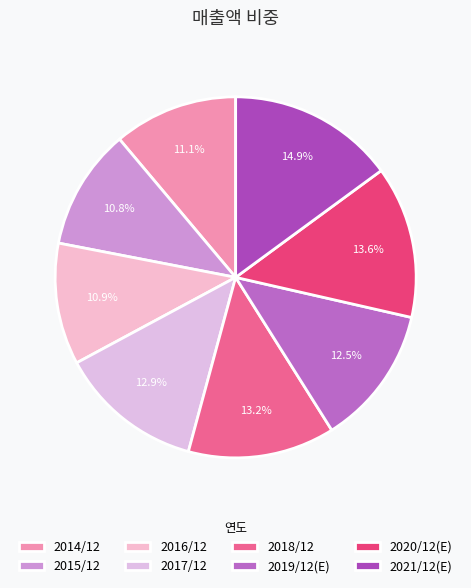

Count the number of slices in the pie.

8